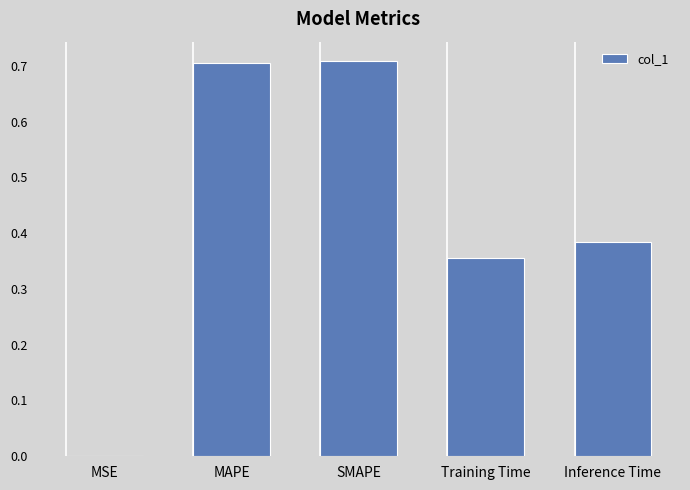

What is the sum of all values?

2.2